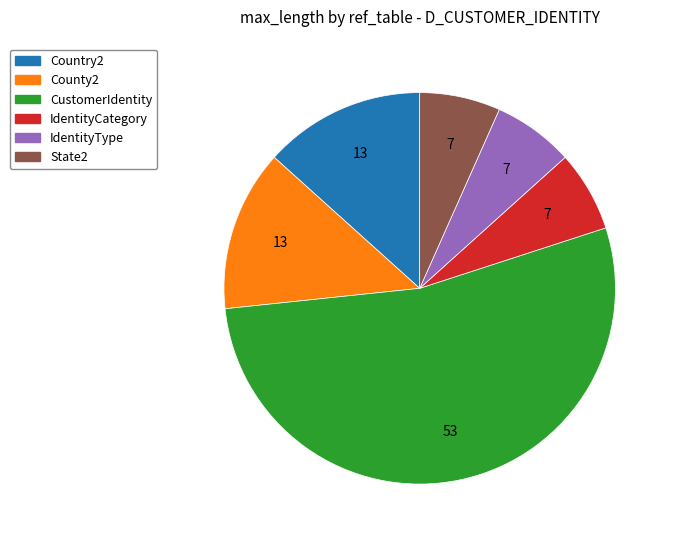

Which category has the biggest portion of the pie?

CustomerIdentity